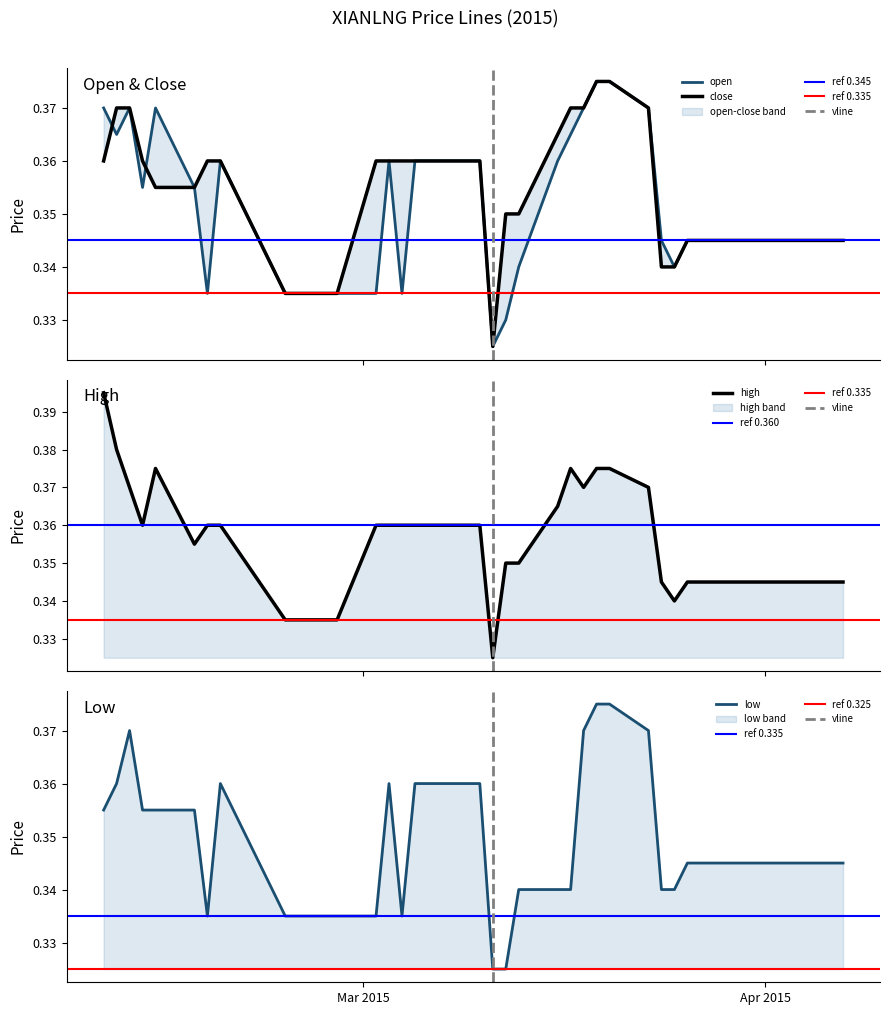

What is the sum of all low values?

13.9